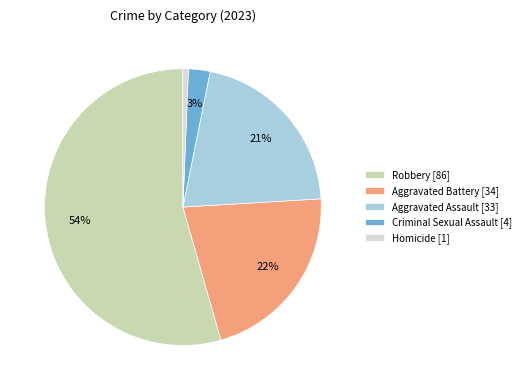

To the nearest percent, what is the average slice percentage?

20%